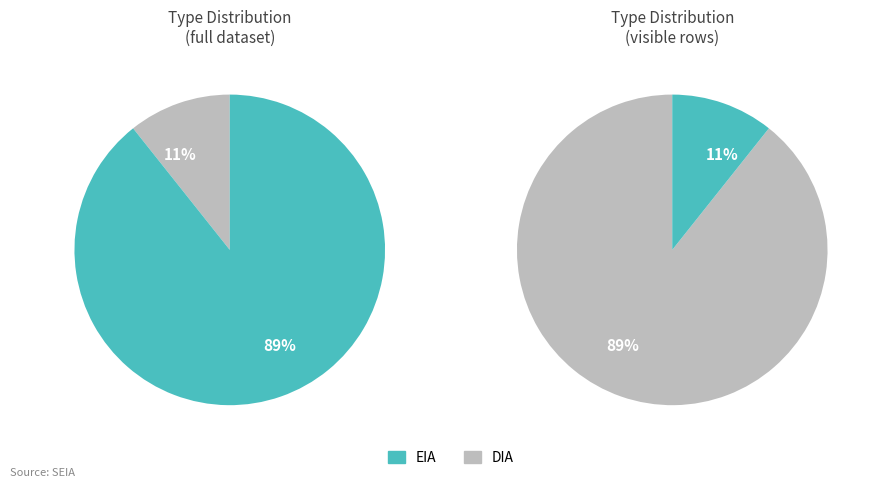

Count the number of slices in the pie.

2